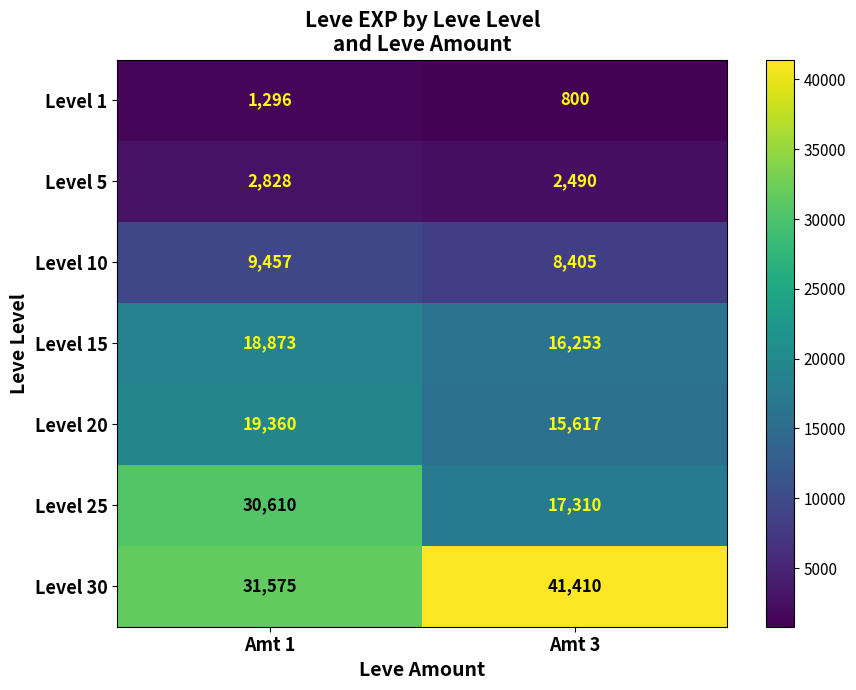

Rank the categories by Level 20 value from lowest to highest.

Amt 3, Amt 1